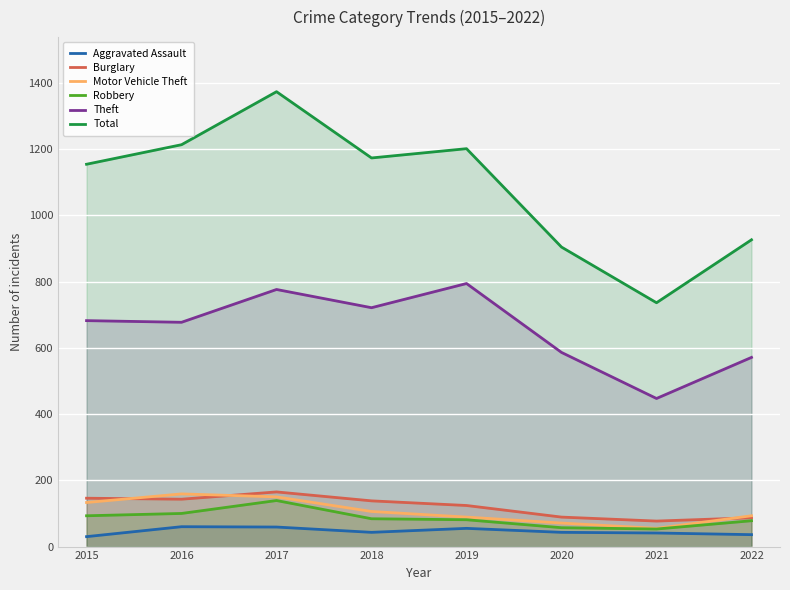

What are all the series names shown in the legend?

Aggravated Assault, Burglary, Motor Vehicle Theft, Robbery, Theft, Total